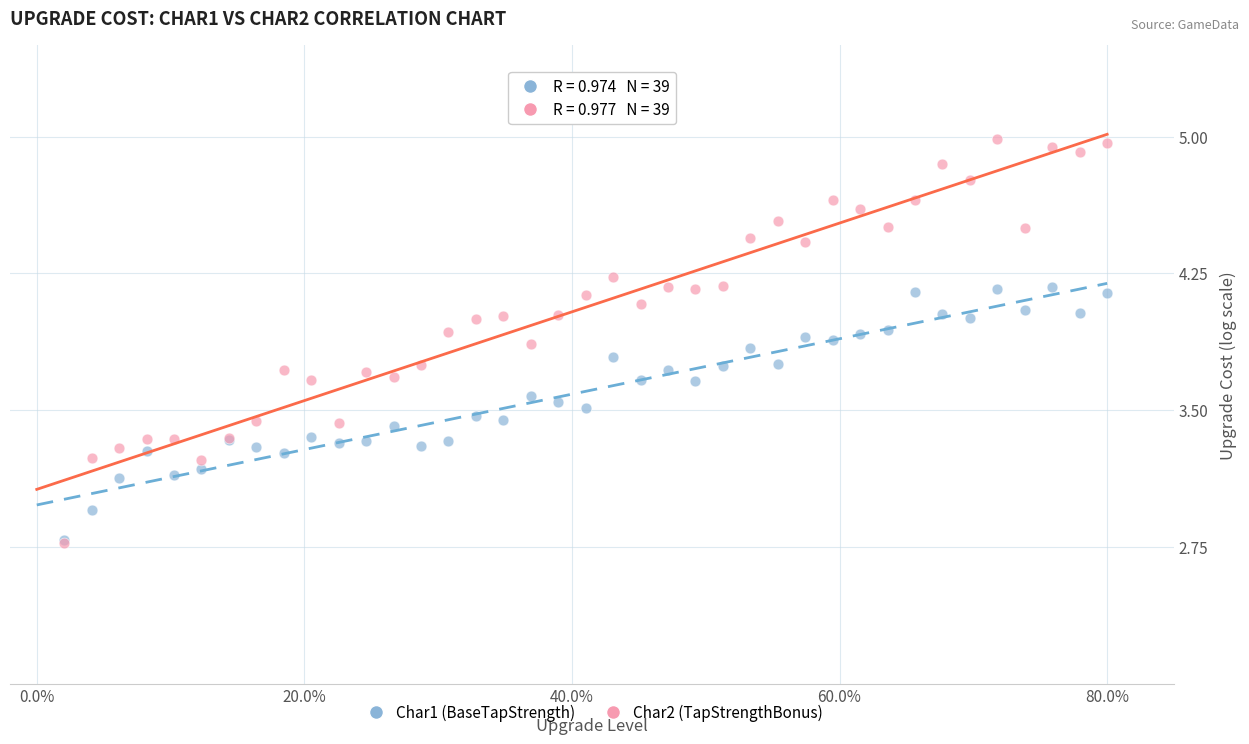

What are all the series names shown in the legend?

Char1 (BaseTapStrength), Char2 (TapStrengthBonus)